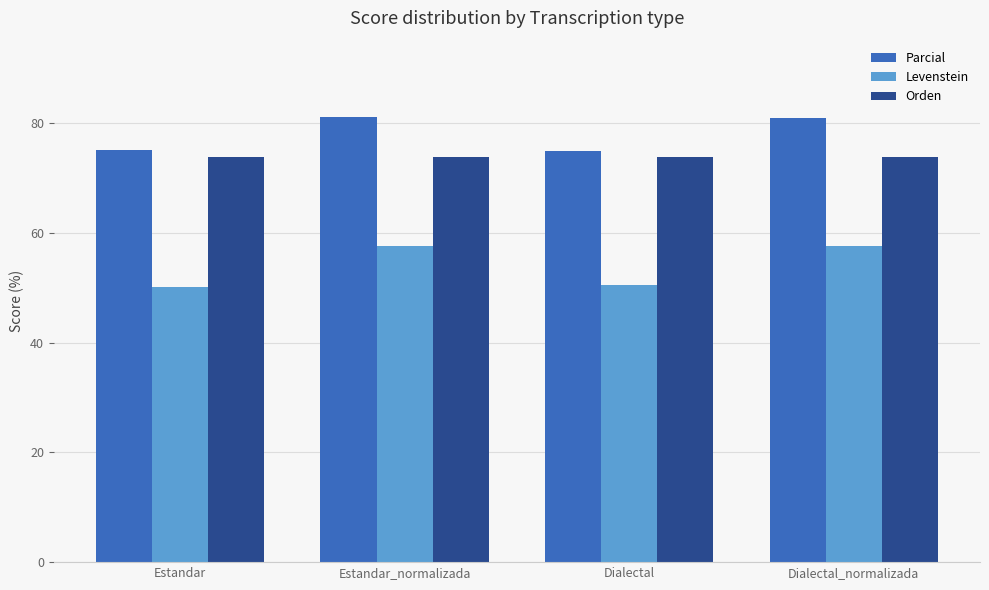

What is the difference between the second highest and minimum values in the Levenstein series?

7.3